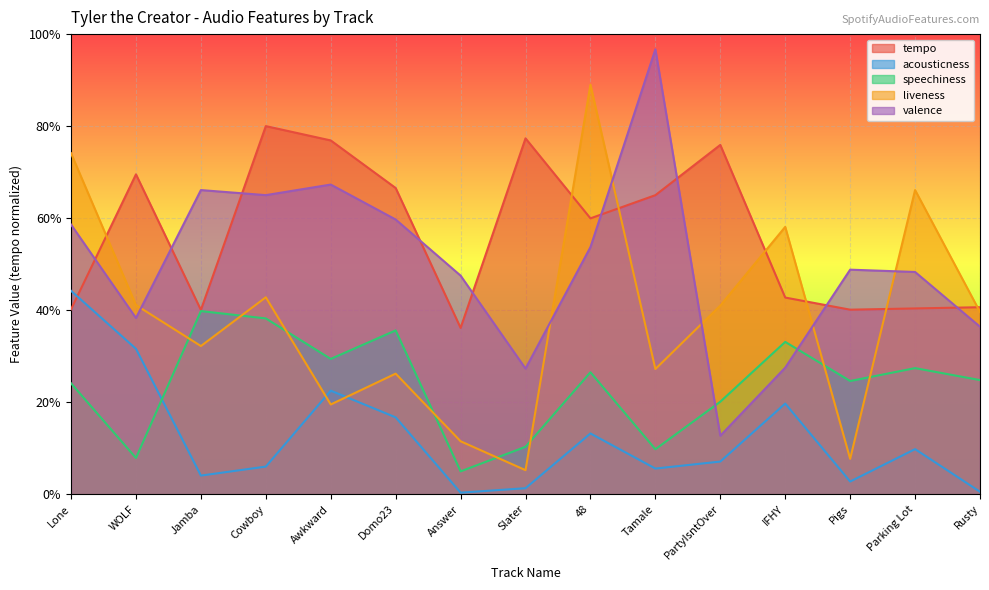

Is the value of speechiness at Lone greater than the value of tempo at WOLF?

No